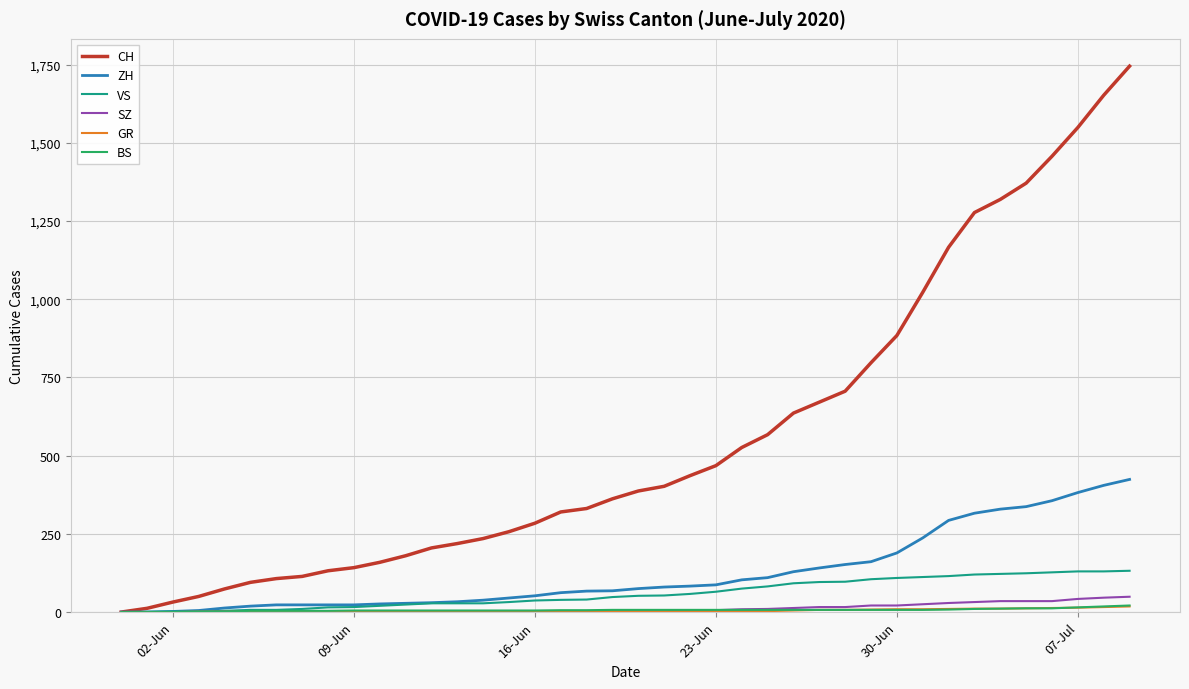

Which series has the largest total across all categories?

CH